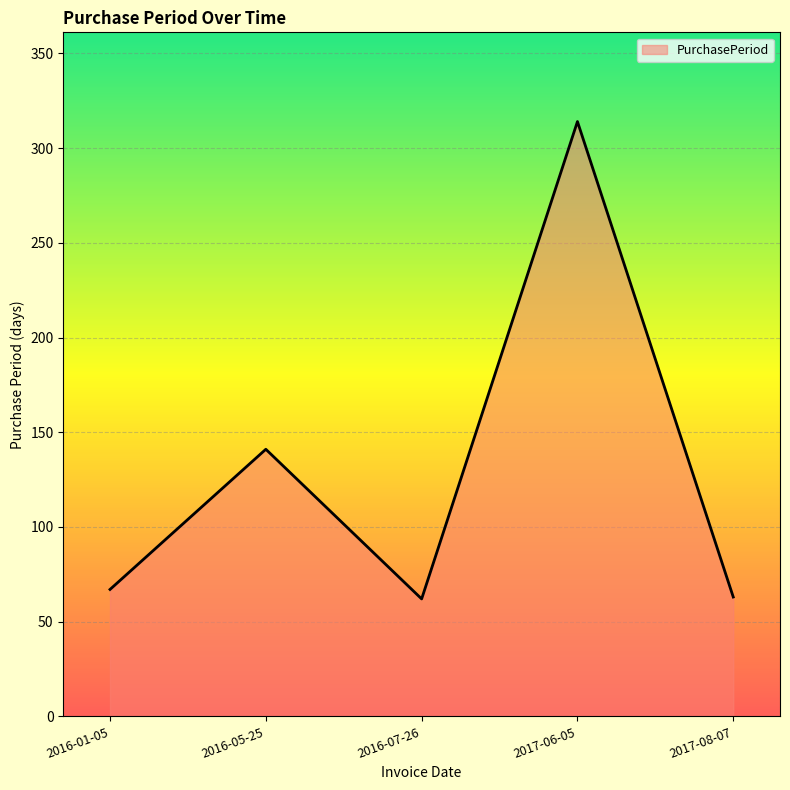

Is it true that the value at 2016-01-05 is 67?

True